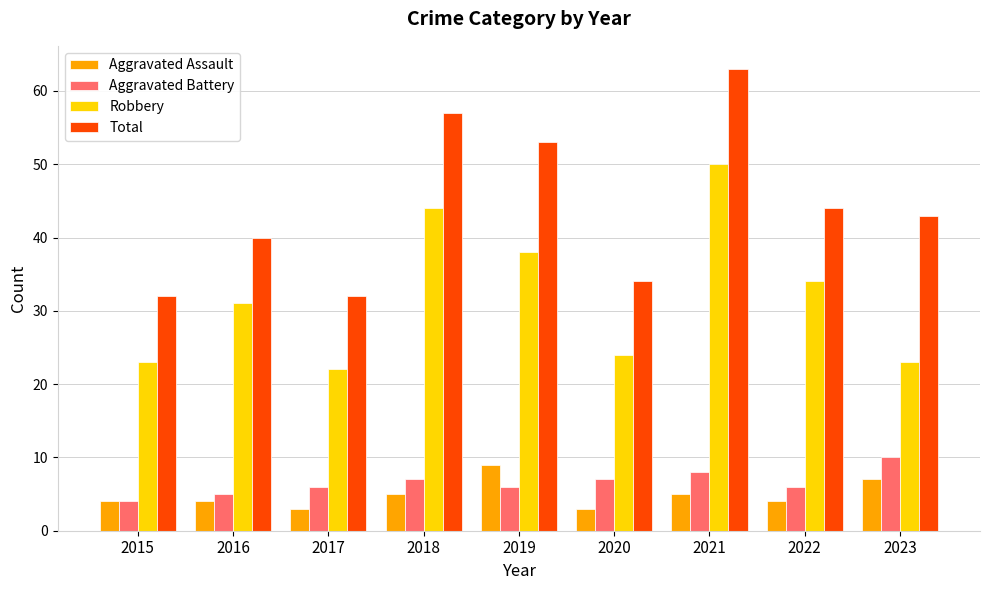

Reading left to right, extract all data points from this chart.

Aggravated Assault: 2015=4	2016=4	2017=3	2018=5	2019=9	2020=3	2021=5	2022=4	2023=7
Aggravated Battery: 2015=4	2016=5	2017=6	2018=7	2019=6	2020=7	2021=8	2022=6	2023=10
Robbery: 2015=23	2016=31	2017=22	2018=44	2019=38	2020=24	2021=50	2022=34	2023=23
Total: 2015=32	2016=40	2017=32	2018=57	2019=53	2020=34	2021=63	2022=44	2023=43